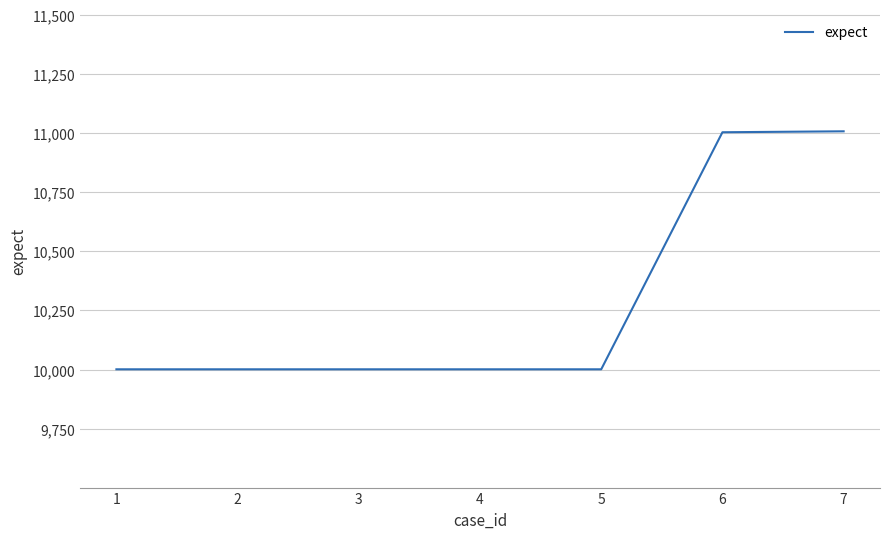

Is it true that the value at 7 is 11007?

True